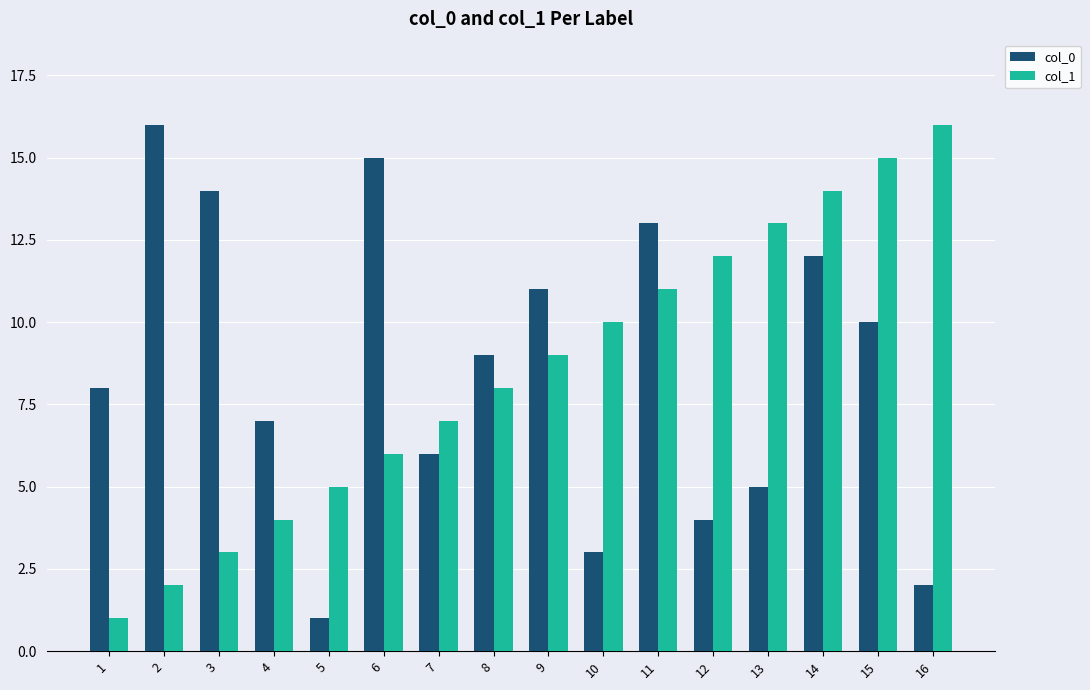

The col_1 series shows 18 at 12. True or false?

False